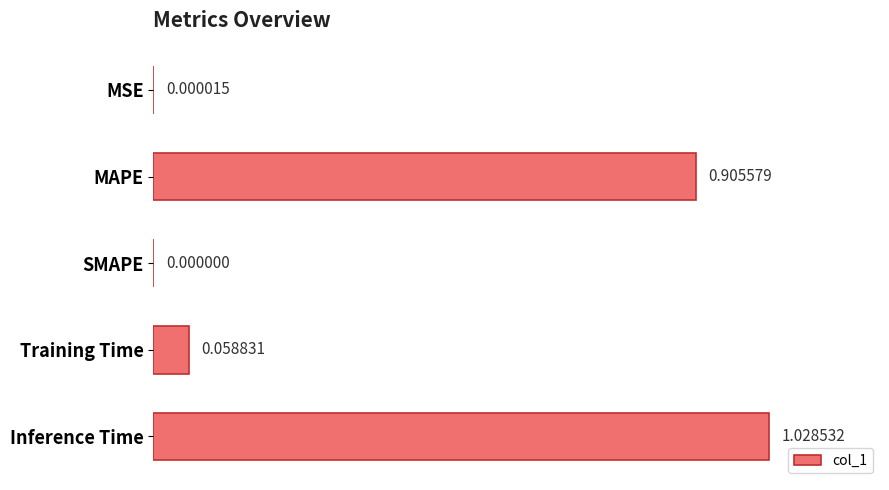

What is the sum of all values?

2.0